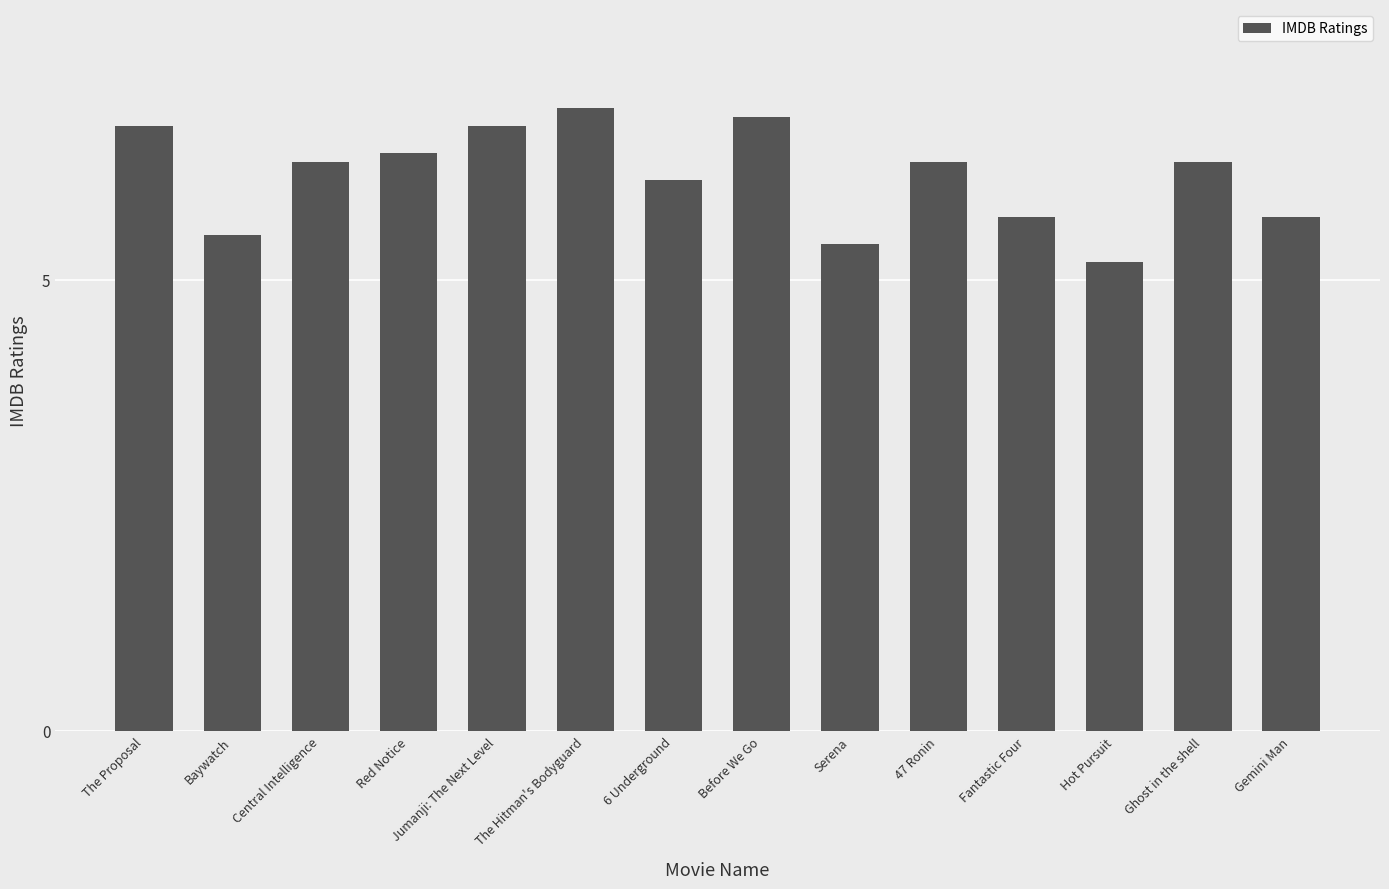

Is it true that the value at Fantastic Four is 10.2?

False